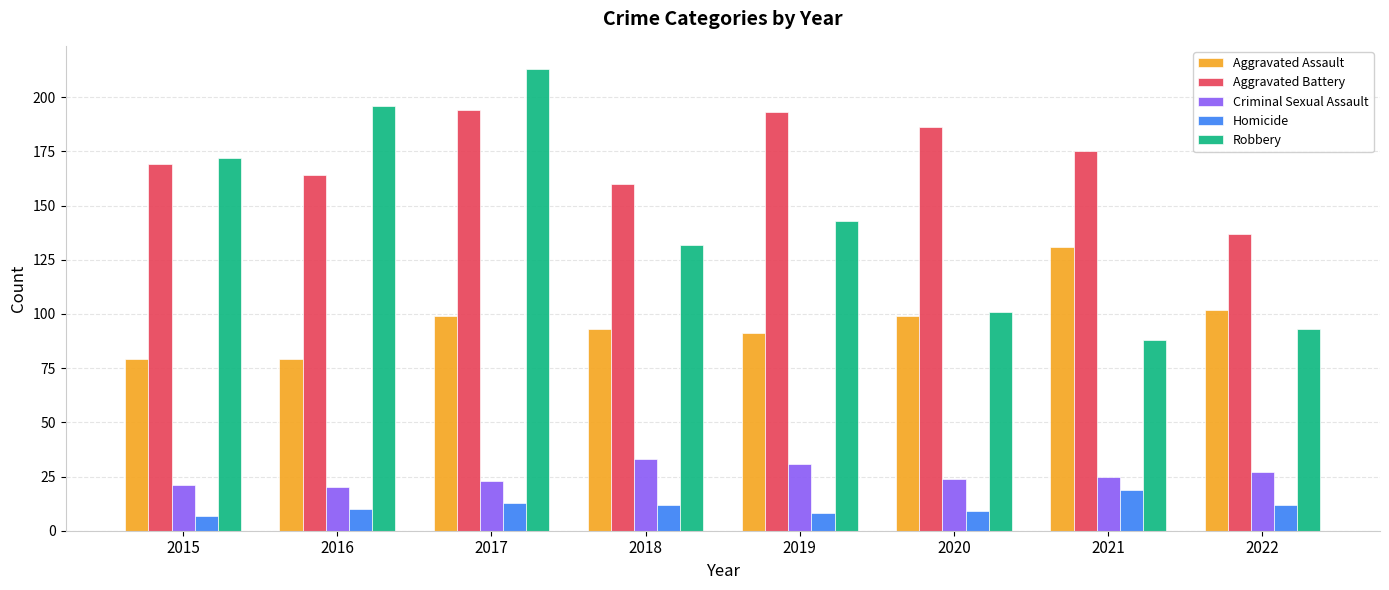

Which series changed the most between 2015 and 2017?

Robbery